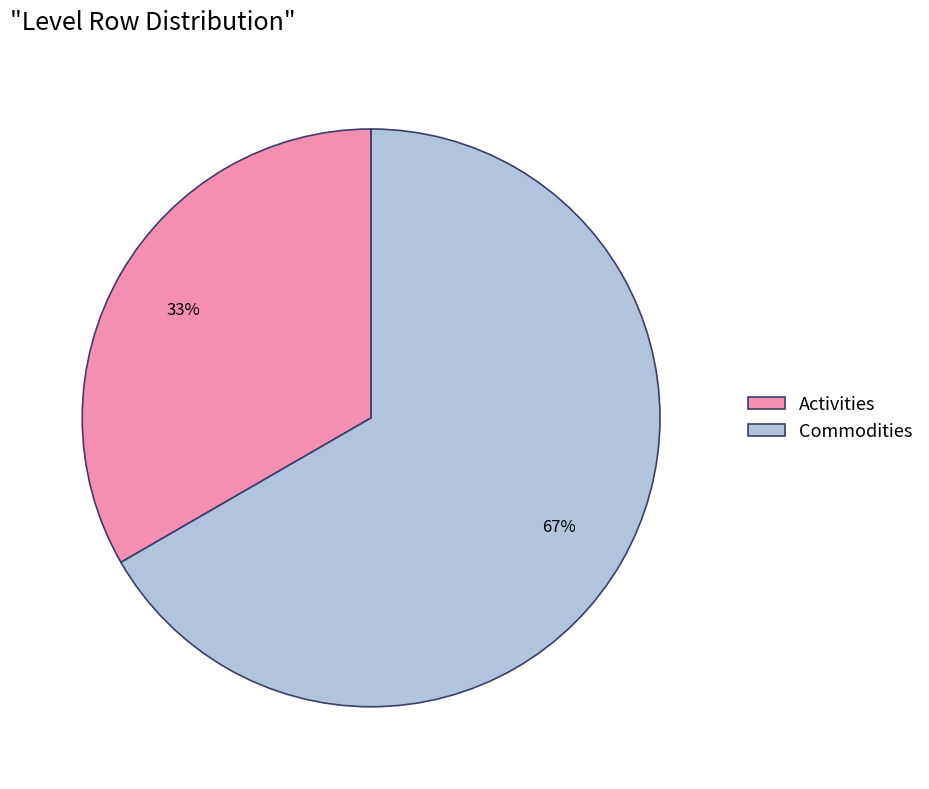

Combined, do Activities and Commodities account for over 50%?

Yes